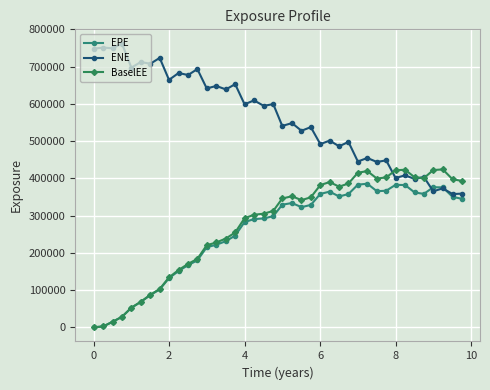

List the series in order of their peak value, lowest first.

EPE, BaselEE, ENE